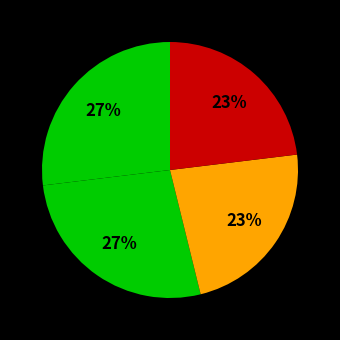

How many segments does this pie chart have?

4